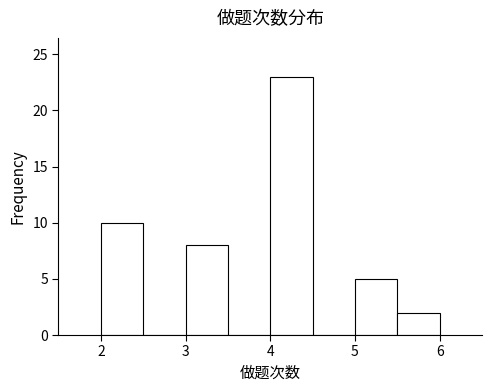

Which range on the x-axis has the tallest bar?

4.0 to 4.5